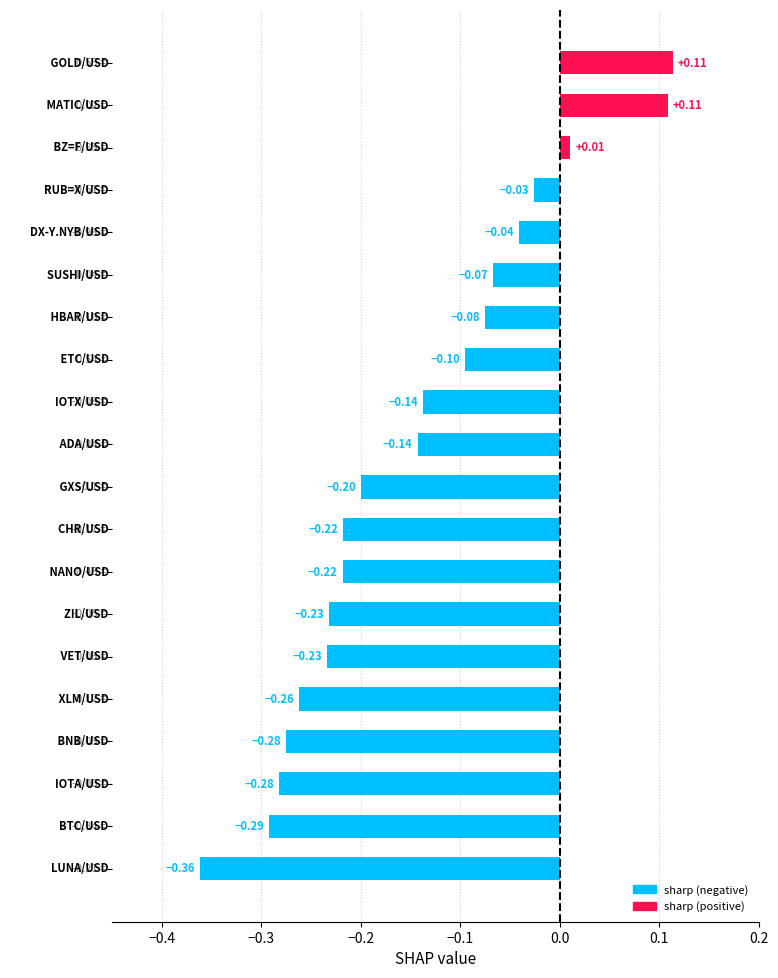

What is the difference between the second highest and minimum values?

0.5